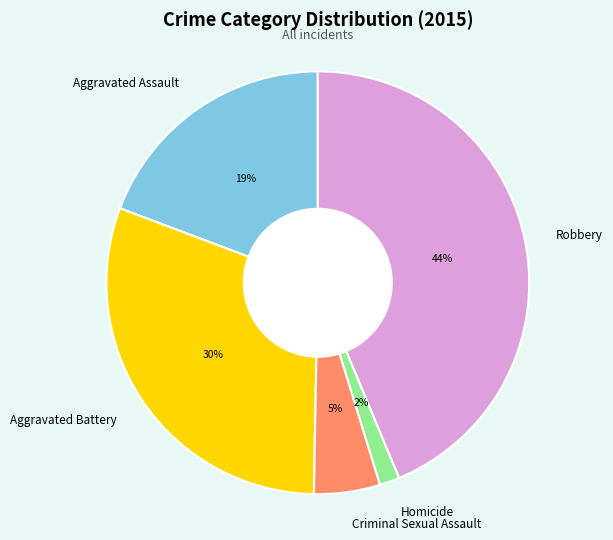

Count the number of slices in the pie.

5